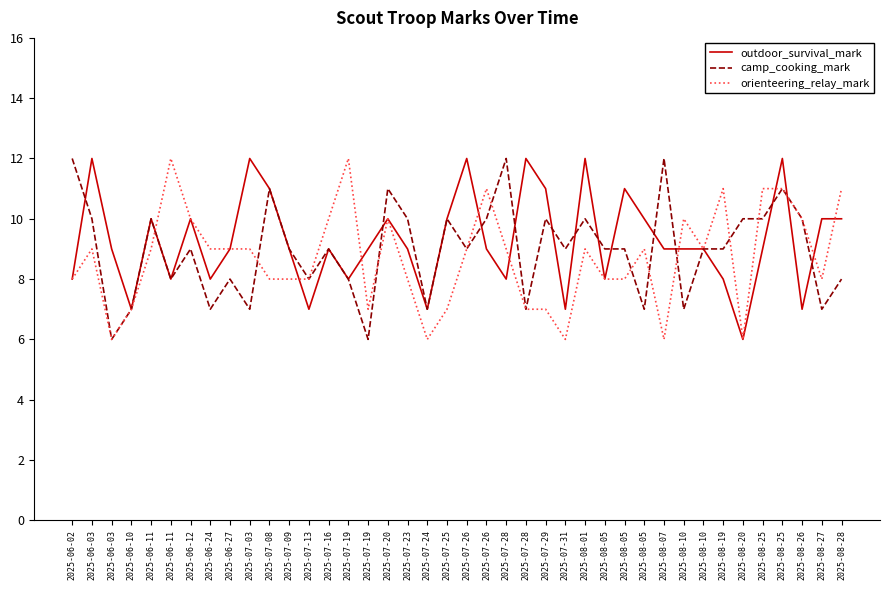

At how many categories does at least one series exceed 11?

11